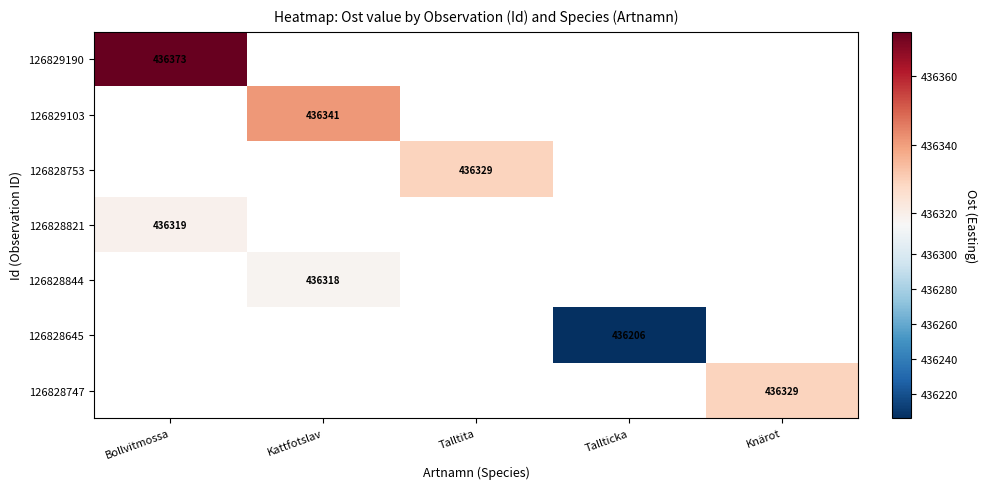

The 126828645 series shows 140334 at Tallticka. True or false?

False